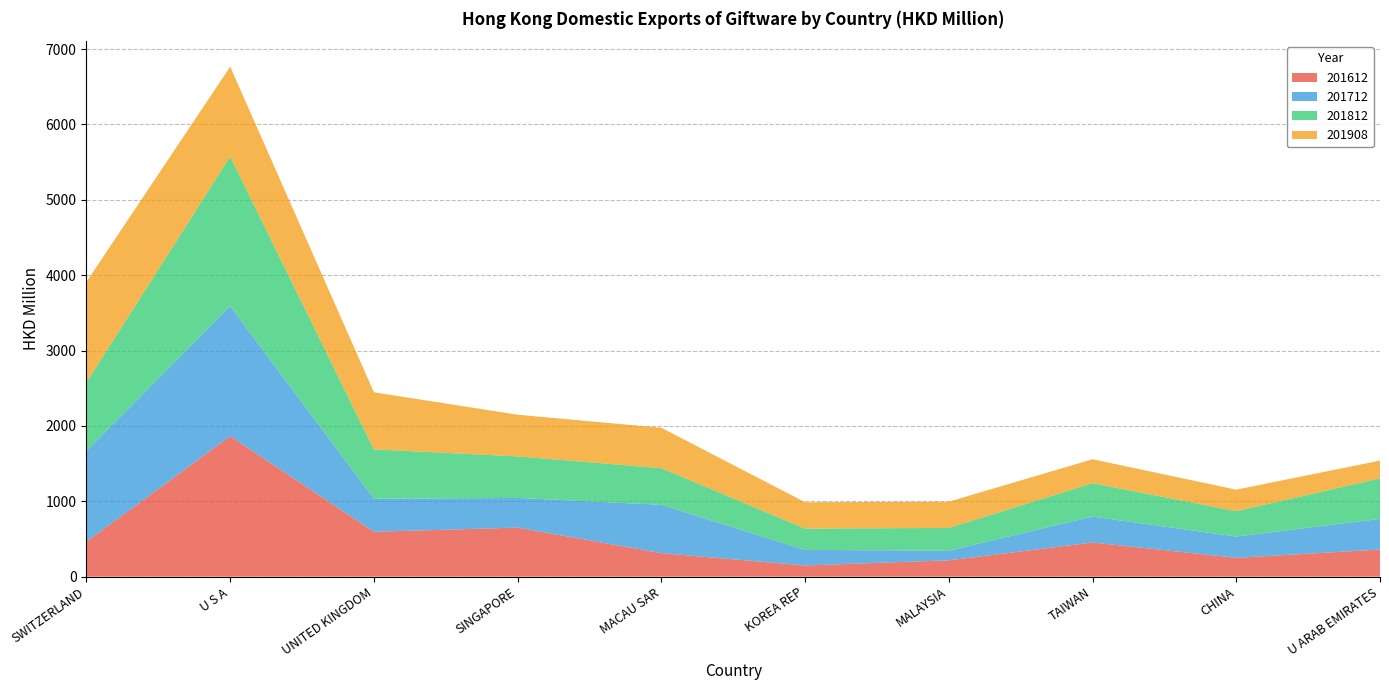

Reading left to right, transcribe all the data shown in this chart.

201612: SWITZERLAND=464.2	U S A=1864.6	UNITED KINGDOM=595.2	SINGAPORE=650.9	MACAU SAR=312.0	KOREA REP=148.3	MALAYSIA=216.7	TAIWAN=453.2	CHINA=249.4	U ARAB EMIRATES=359.6
201712: SWITZERLAND=1205.8	U S A=1725.4	UNITED KINGDOM=438.3	SINGAPORE=393.2	MACAU SAR=640.9	KOREA REP=206.6	MALAYSIA=127.1	TAIWAN=343.2	CHINA=282.2	U ARAB EMIRATES=406.5
201812: SWITZERLAND=907.4	U S A=1984.0	UNITED KINGDOM=655.0	SINGAPORE=551.9	MACAU SAR=486.2	KOREA REP=282.6	MALAYSIA=302.5	TAIWAN=443.7	CHINA=336.7	U ARAB EMIRATES=538.0
201908: SWITZERLAND=1334.0	U S A=1192.4	UNITED KINGDOM=757.4	SINGAPORE=552.6	MACAU SAR=536.0	KOREA REP=349.7	MALAYSIA=348.2	TAIWAN=317.4	CHINA=285.5	U ARAB EMIRATES=235.7